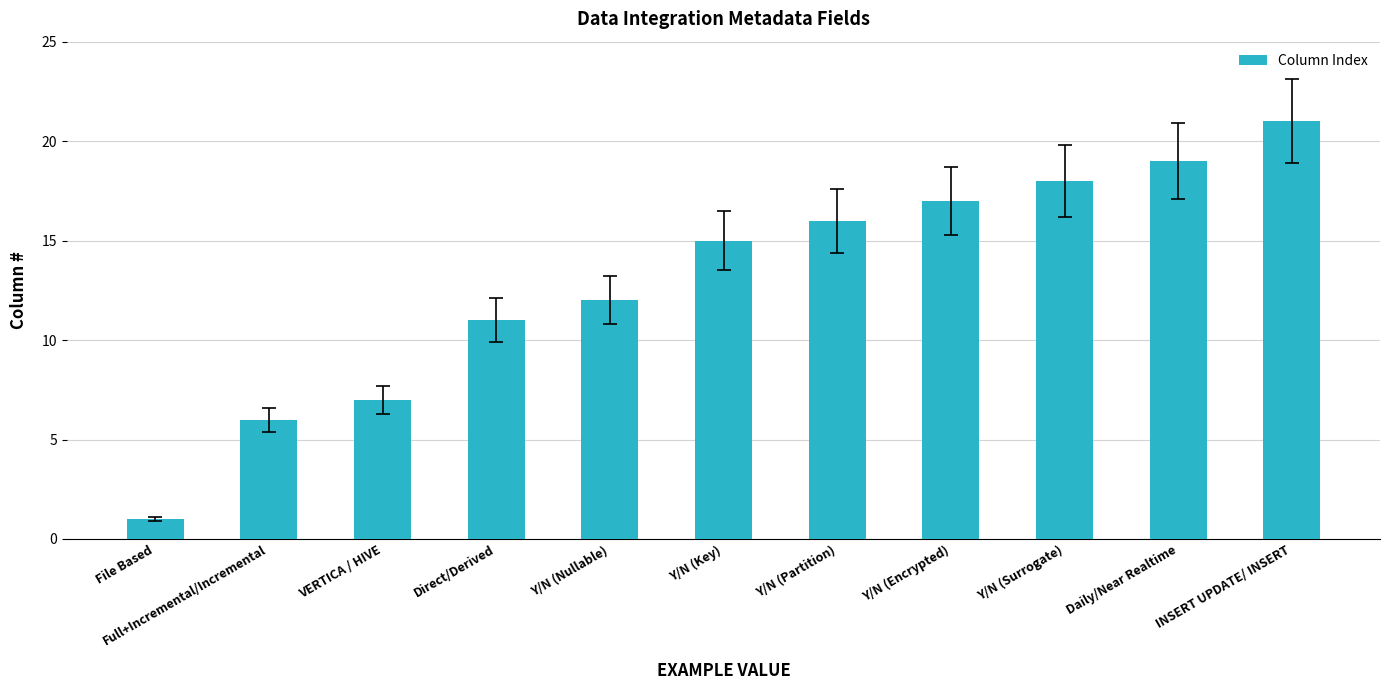

Is it true that the value at Y/N (Key) is 6?

False